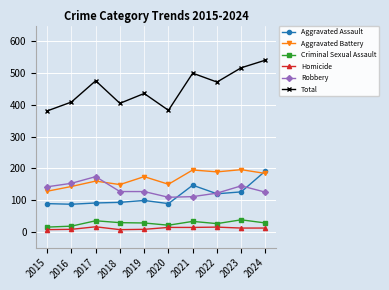

What is the greatest value displayed?

541